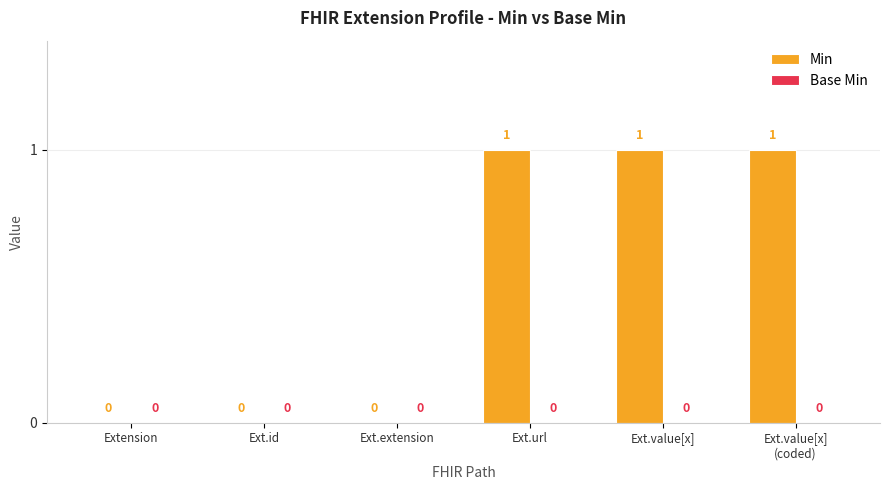

Is it true that the value at Ext.value[x] is 1?

True